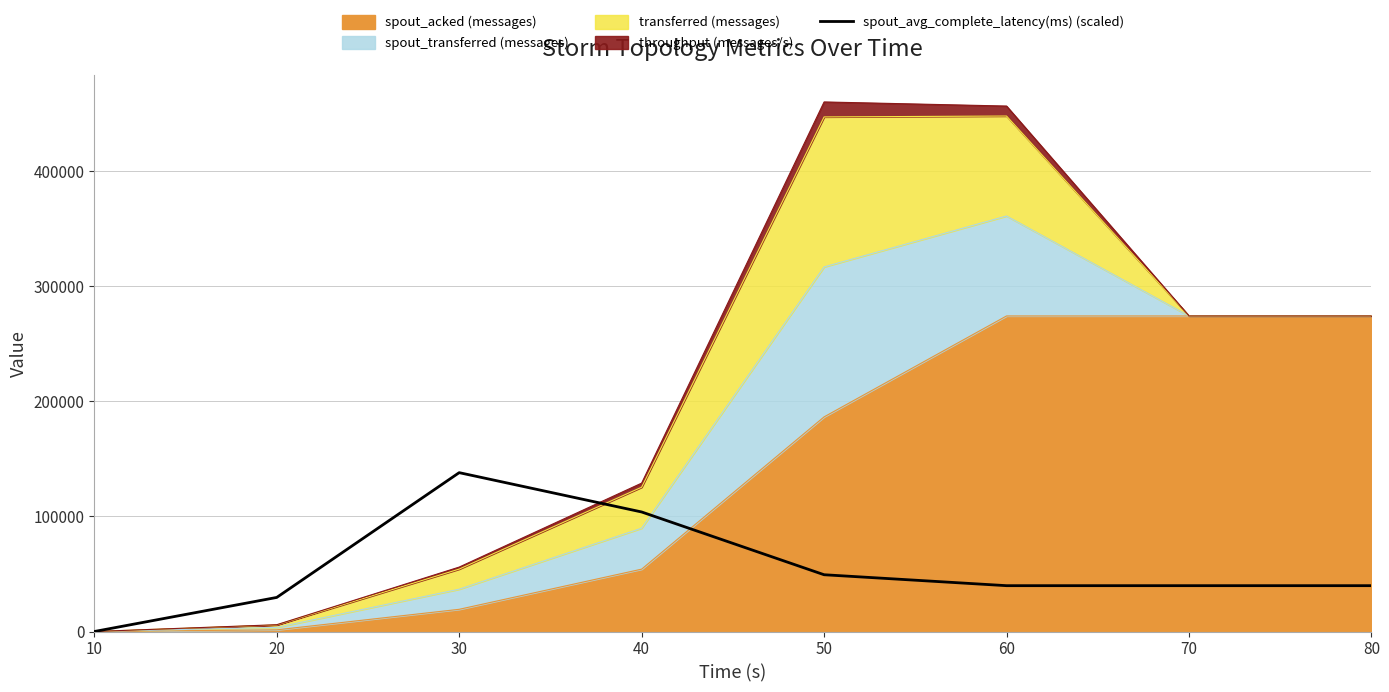

The chart shows a value of 39840.6 at 60. True or false?

True